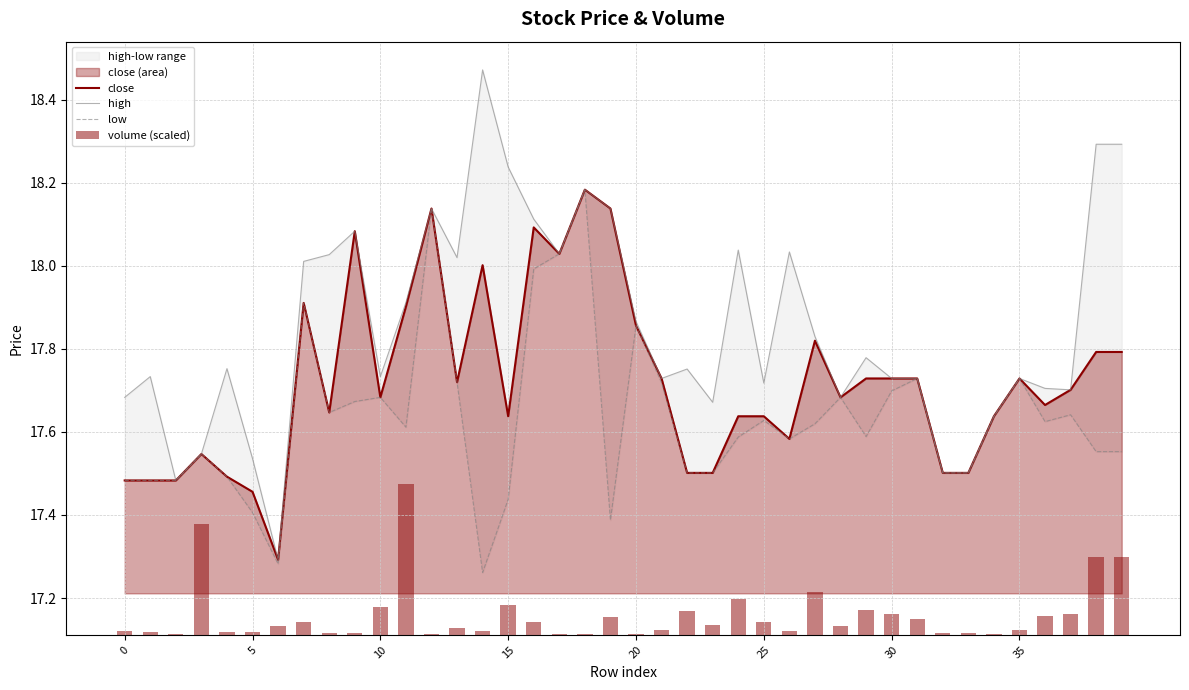

What is the sum of all close values?

708.9